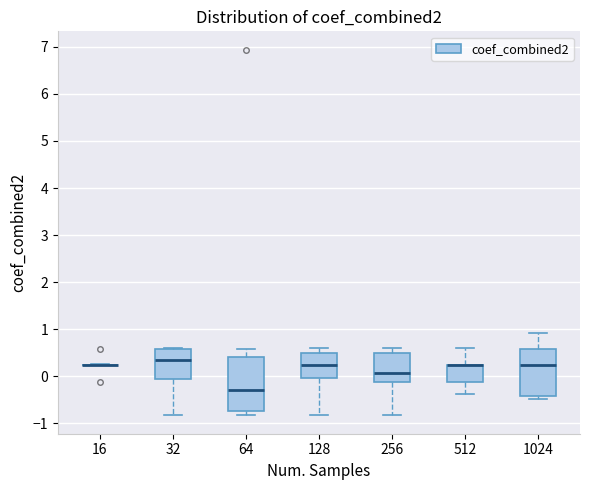

Where does the median line of the box at x = 64 sit on the y-axis? The values are not printed on the chart, so give them approximately, as read against the axis.

-0.3